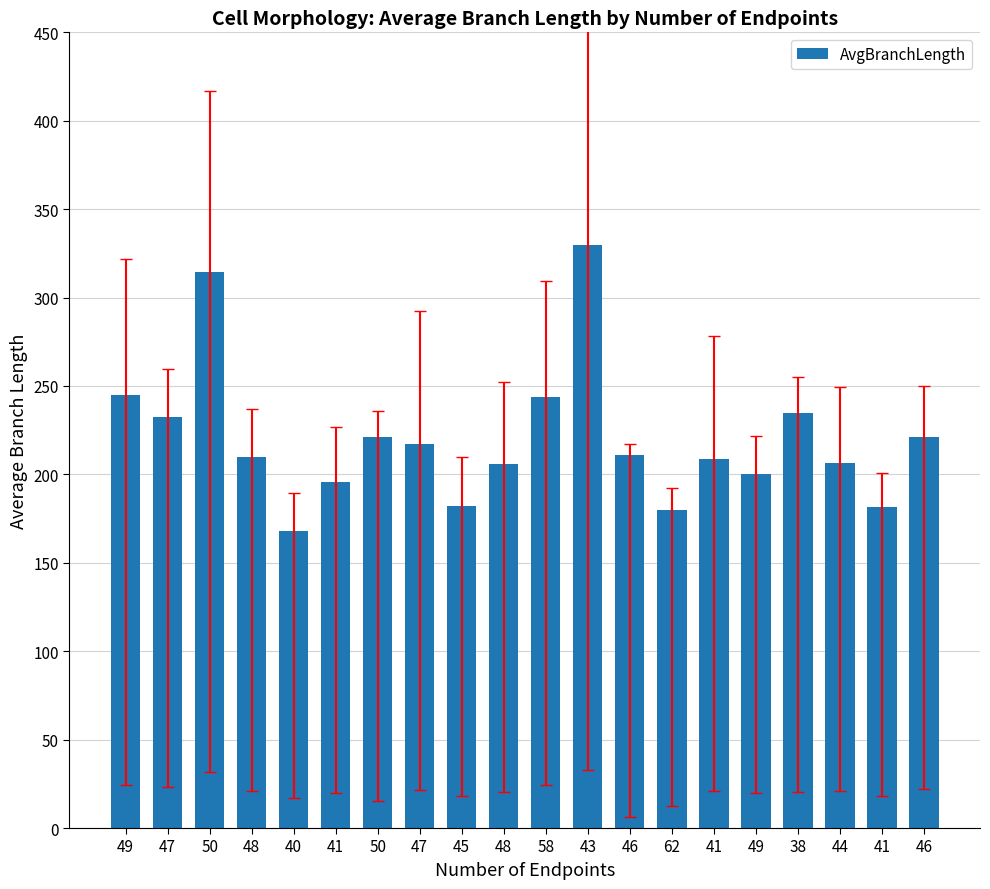

Reading left to right, extract all data points from this chart.

244.9	232.5	314.6	209.7	167.7	195.5	221.0	217.0	181.9	205.8	243.9	329.5	210.8	179.7	208.9	200.0	234.5	206.6	181.4	220.9